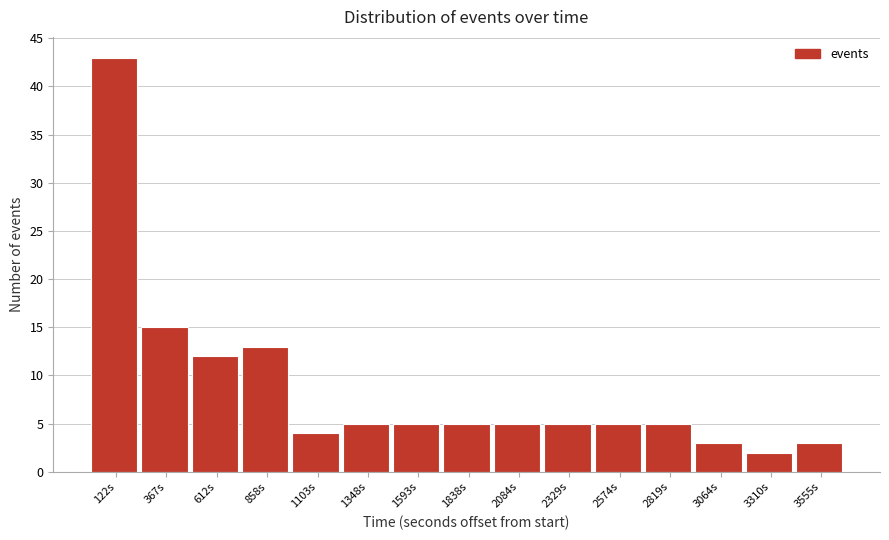

Reading left to right, transcribe this chart: for each bar, give the range it covers on the x-axis and its height. Neither the bar edges nor the heights are printed on the chart, so give them approximately, as read against the axes.

0 to 250: 43
250 to 500: 15
500 to 750: 12
750 to 1000: 13
1000 to 1250: 4
1250 to 1450: 5
1450 to 1700: 5
1700 to 1950: 5
1950 to 2200: 5
2200 to 2450: 5
2450 to 2700: 5
2700 to 2950: 5
2950 to 3200: 3
3200 to 3450: 2
3450 to 3700: 3